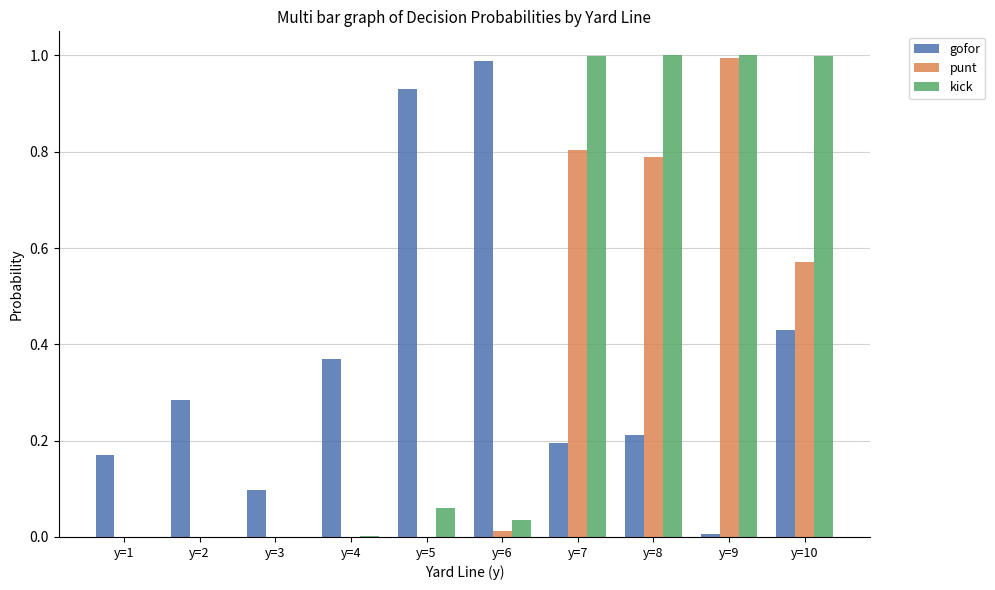

What is the sum of the kick values at y=10 and y=7?

2.0